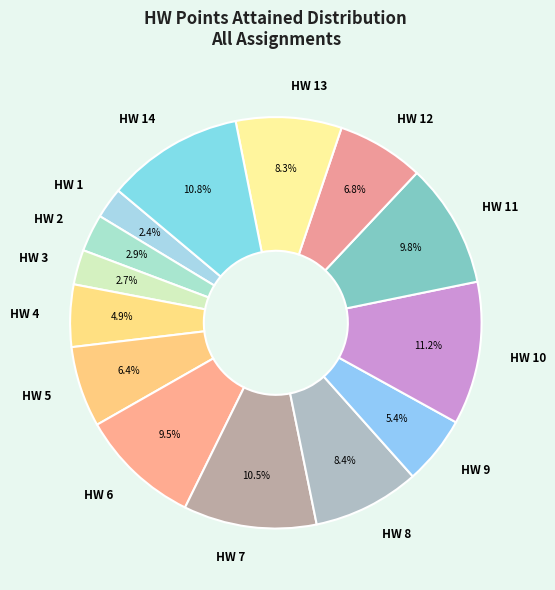

Is HW 3 the majority of the pie?

No